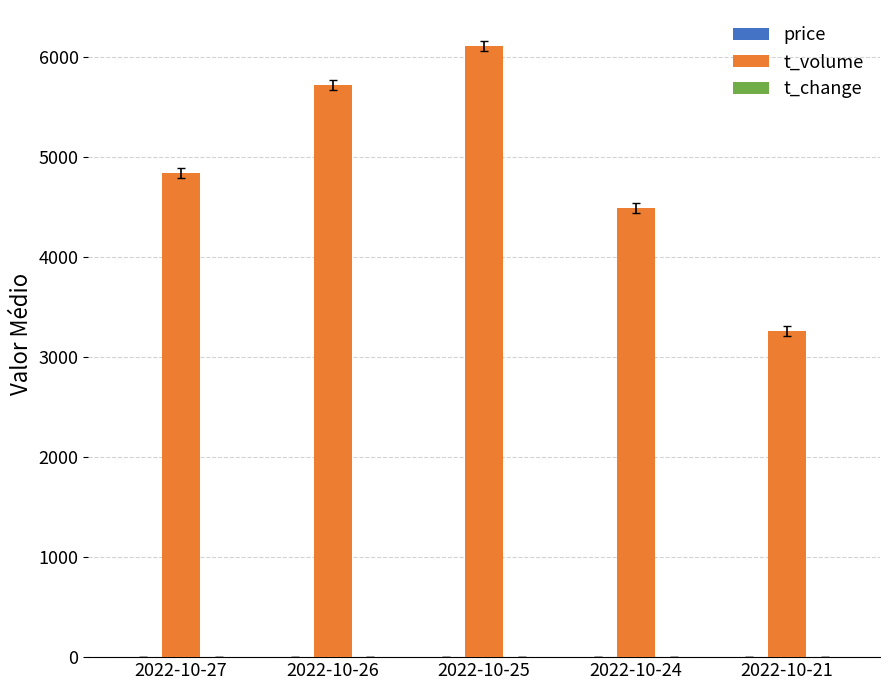

How many series are shown in this chart?

3